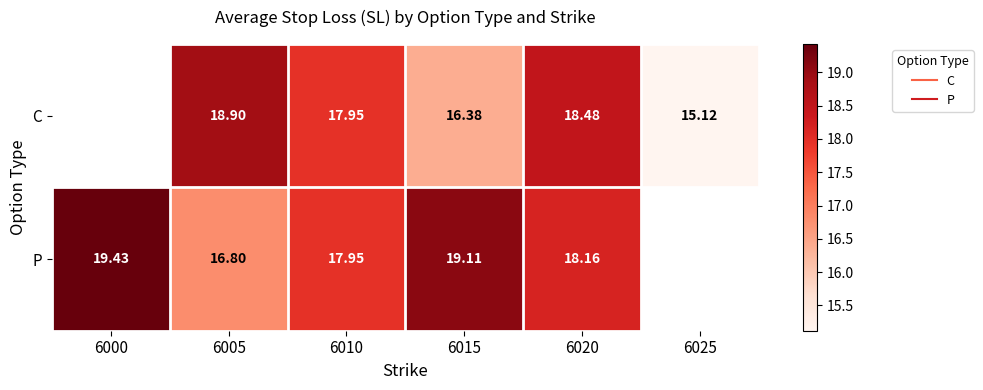

At which category is the sum across all series the highest?

6020